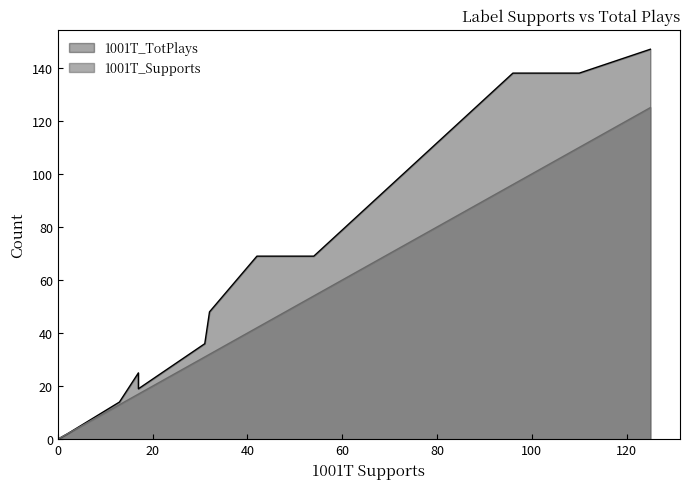

List the series in order of their peak value, highest first.

1001T_TotPlays, 1001T_Supports